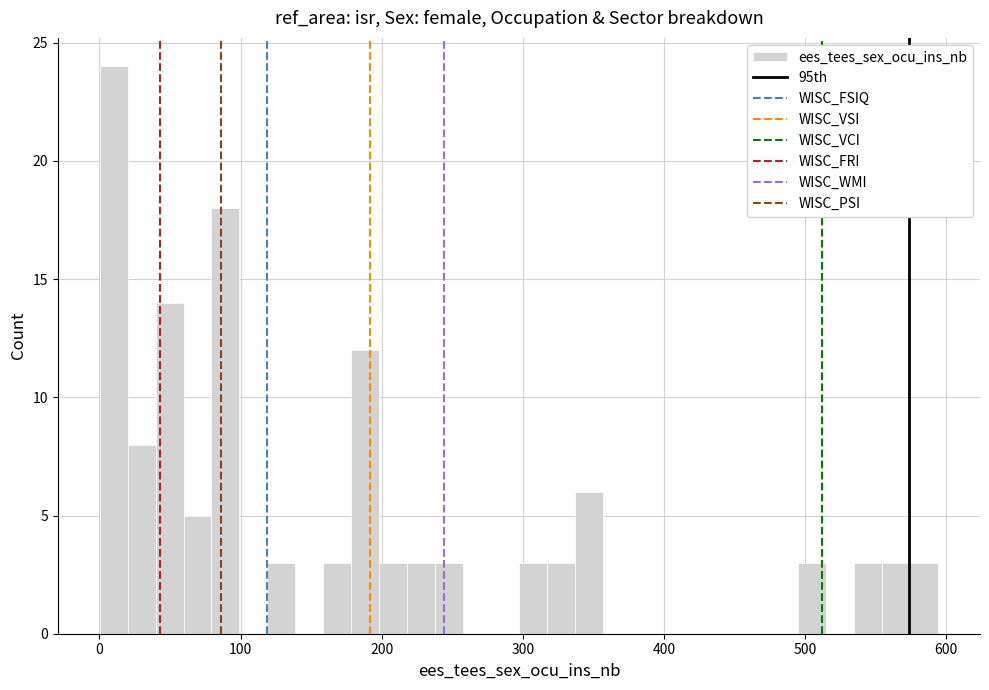

Around what value on the x-axis is the tallest bar? Give the approximate position of its centre, as read against the axis.

10